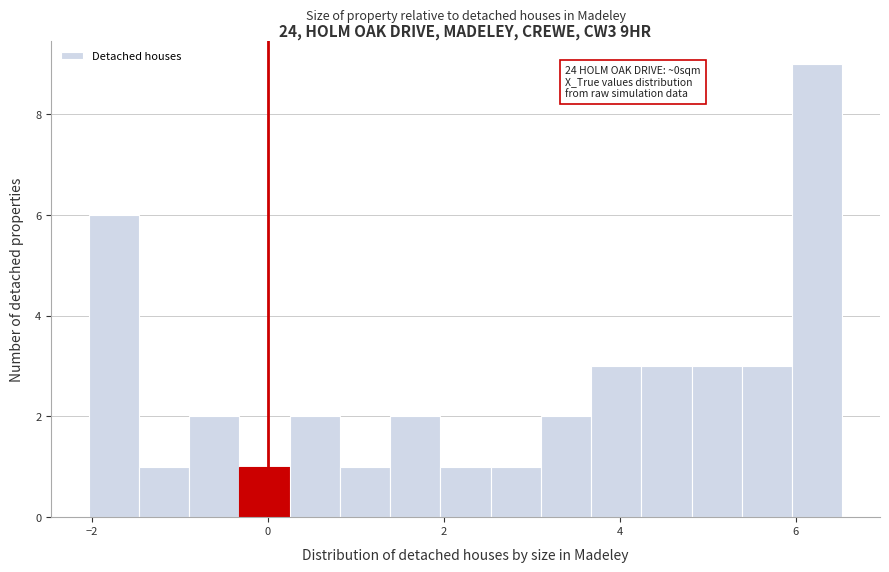

Read against the x-axis, roughly where is the centre of the tallest bar?

6.2